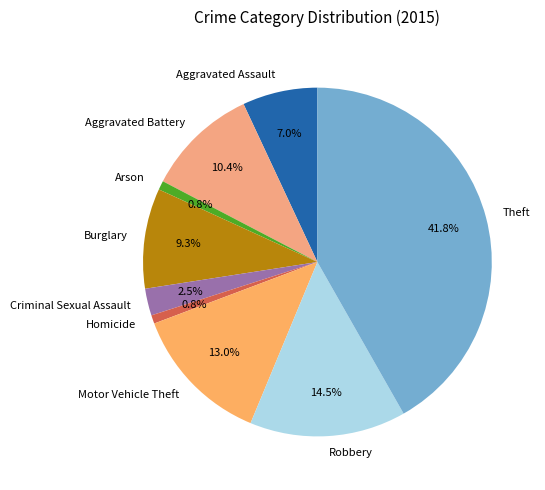

Which has a higher value, Robbery or Aggravated Assault?

Robbery